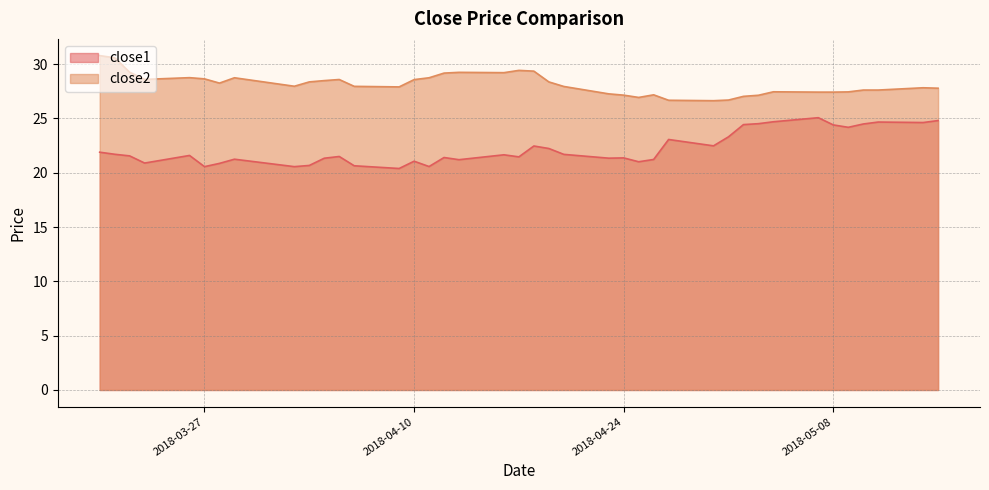

Does the chart display data point markers on the line(s)?

No